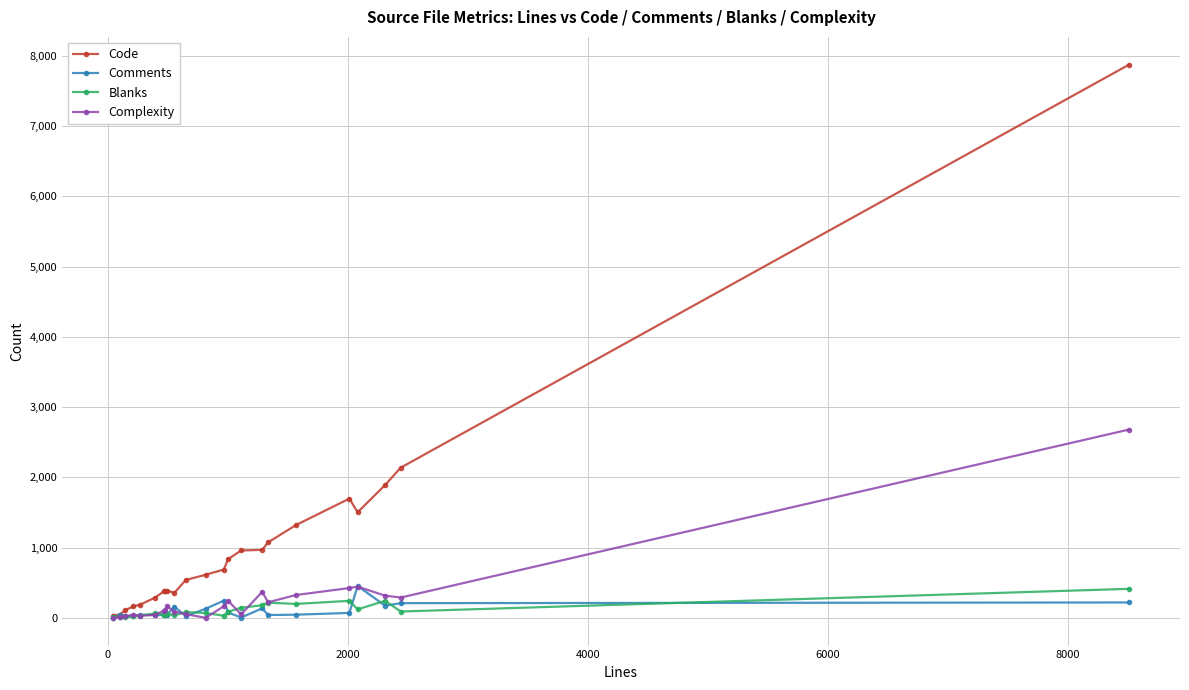

True or false: Comments has more than 2 points higher than both neighbors.

True